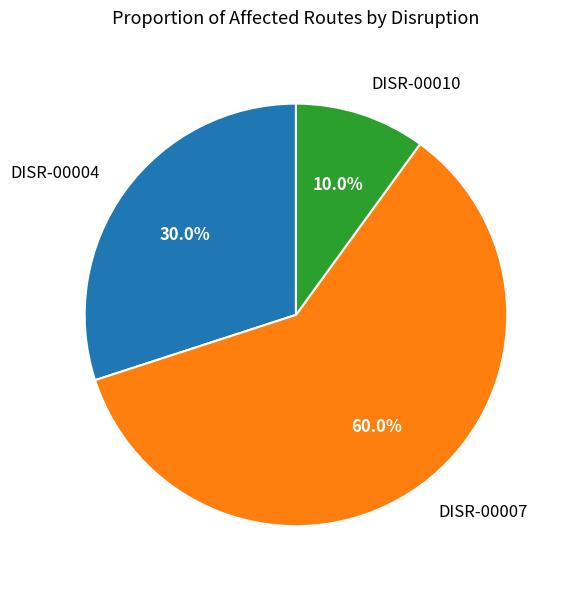

To the nearest percent, what is the difference between the DISR-00004 and DISR-00010 slice percentages?

20%